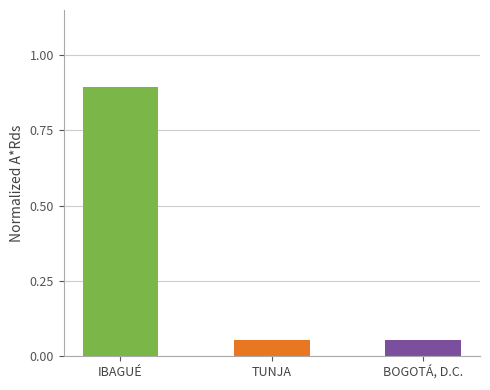

What is the approximate value at IBAGUÉ?

0.9